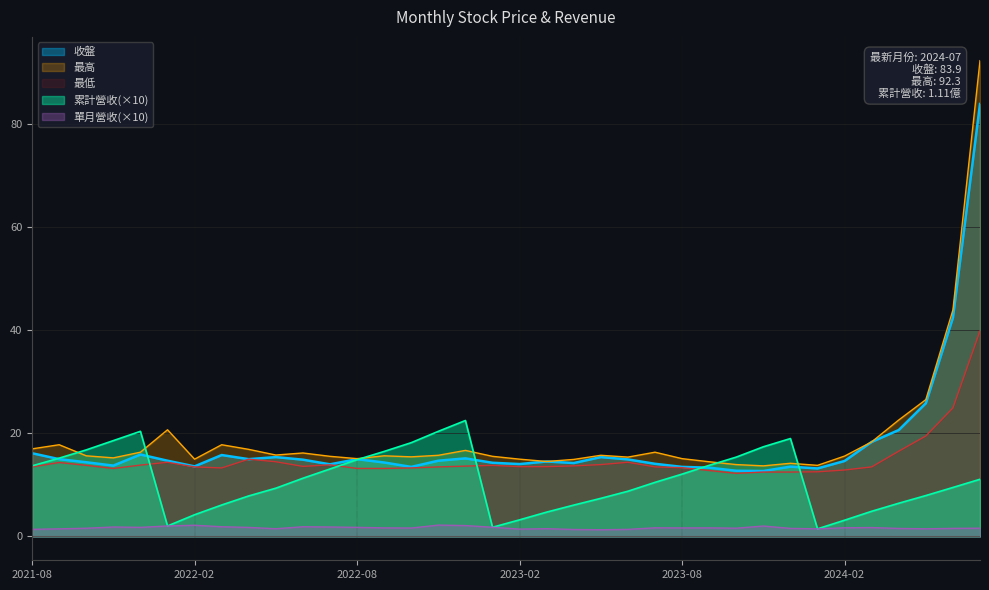

What are all the series names shown in the legend?

收盤, 最高, 最低, 累計營收(×10), 單月營收(×10)